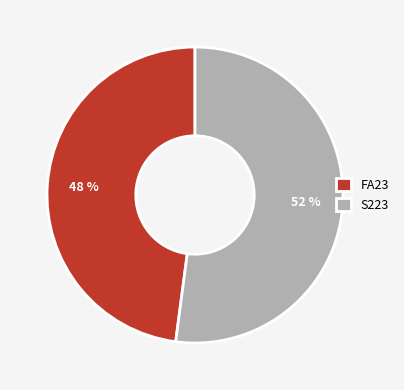

Between FA23 and S223, which is larger?

S223